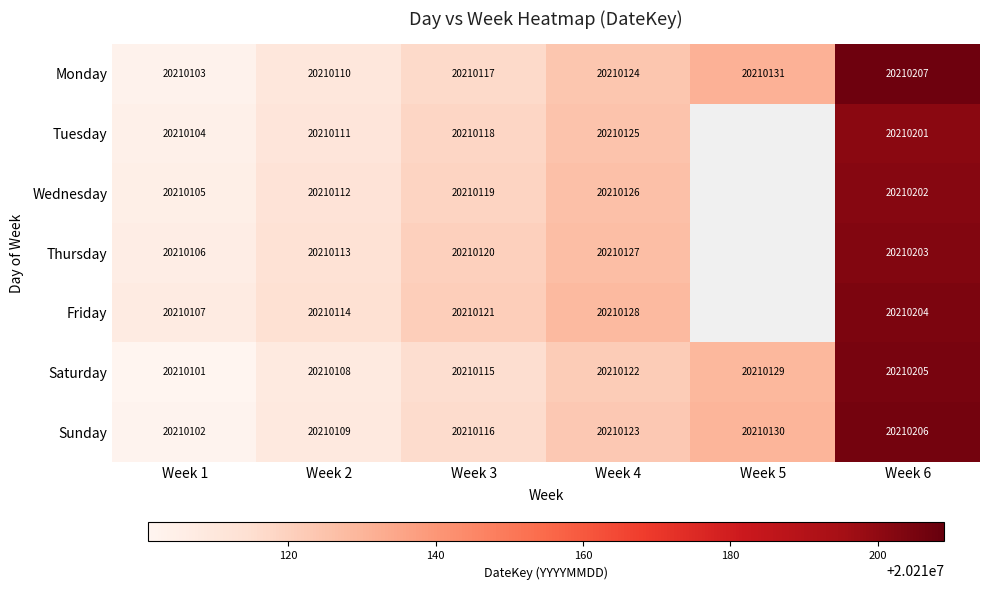

At which category is the sum across all series the highest?

Week 6